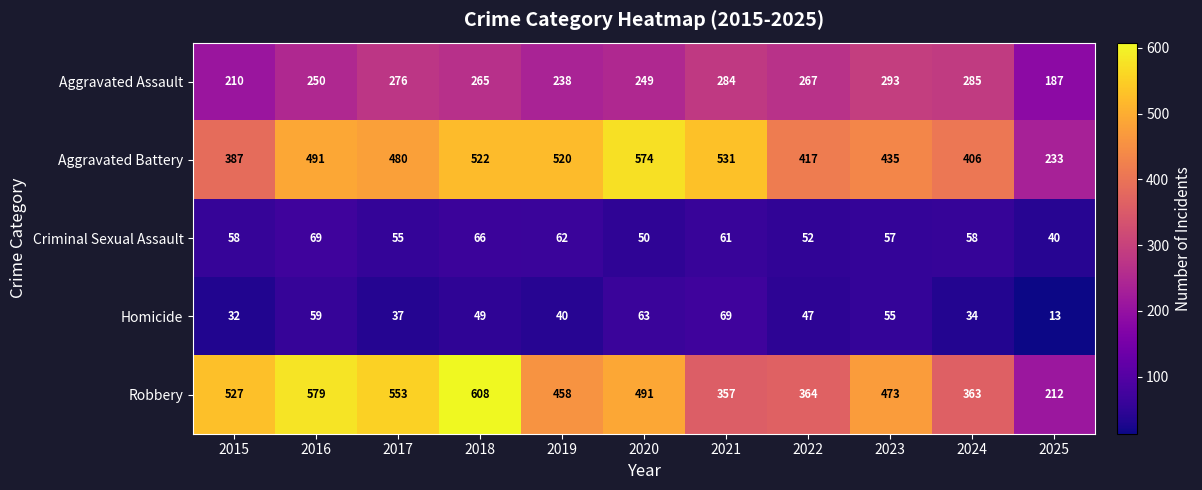

What is the difference between the maximum and second lowest values in the Criminal Sexual Assault series?

19